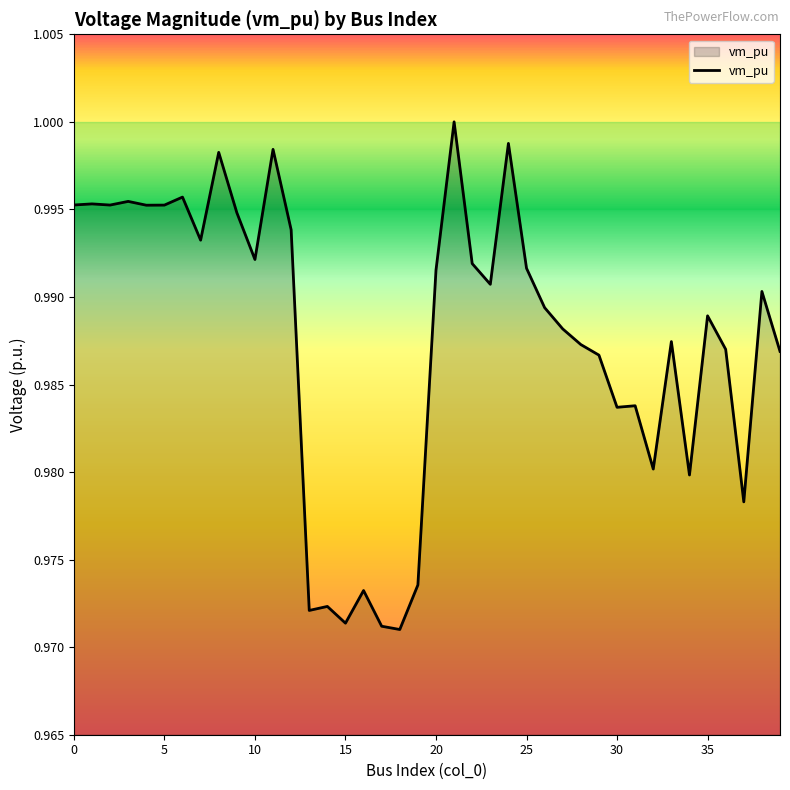

At which category does the chart reach its minimum across all series?

18